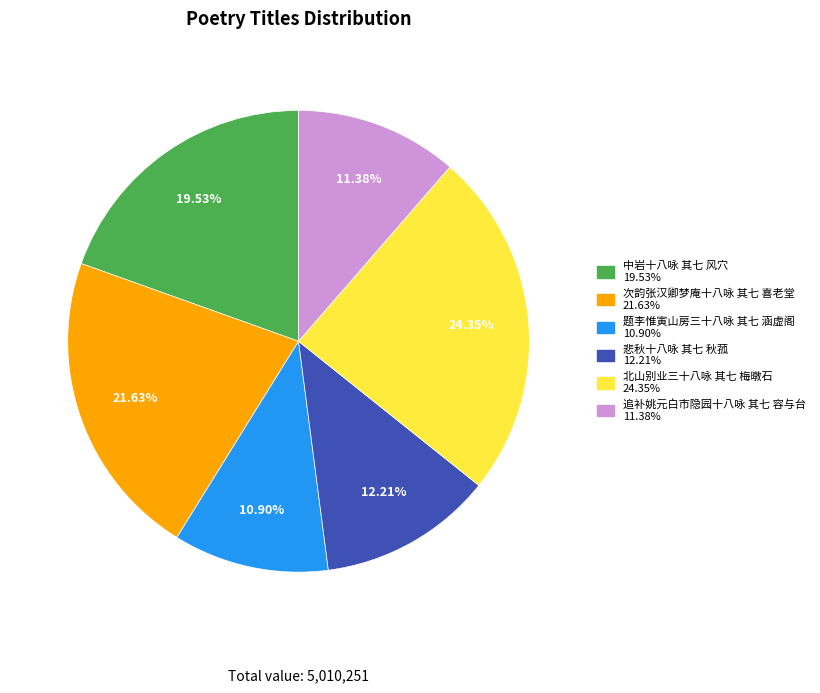

How many slices are in this pie chart?

6